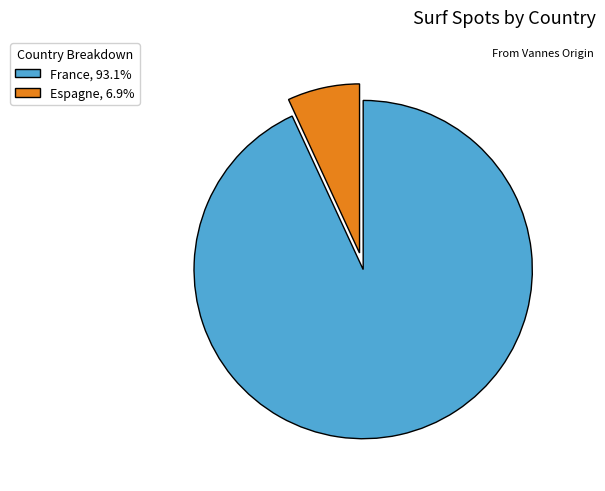

Does France, 93.1% represent more than half of the total?

Yes